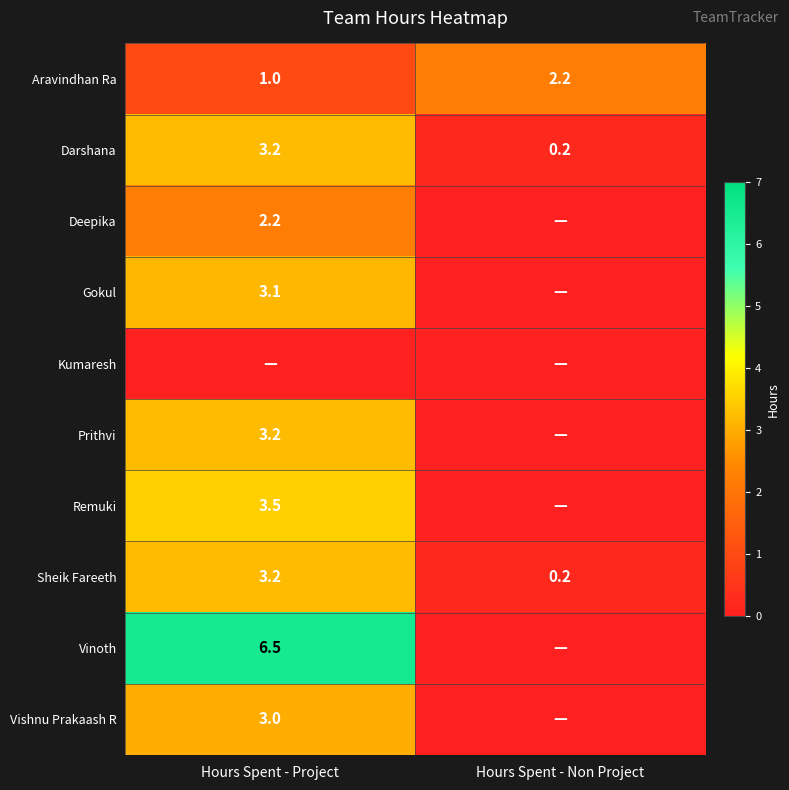

What is the total value across all series at Hours Spent - Project?

28.9